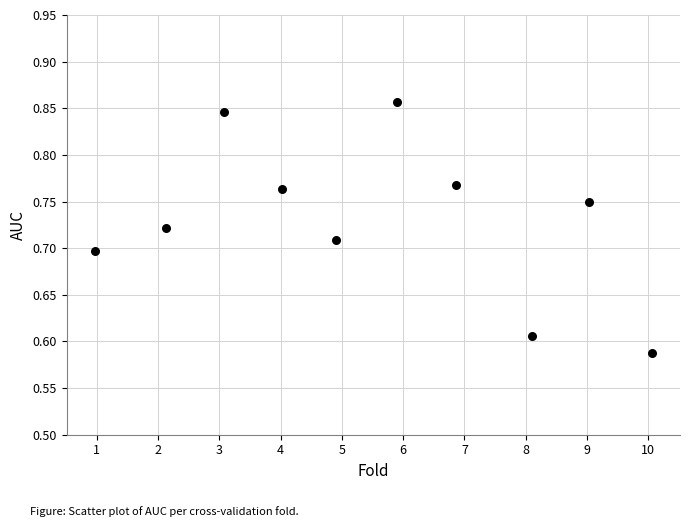

What is the range of X values (max minus min)?

9.1